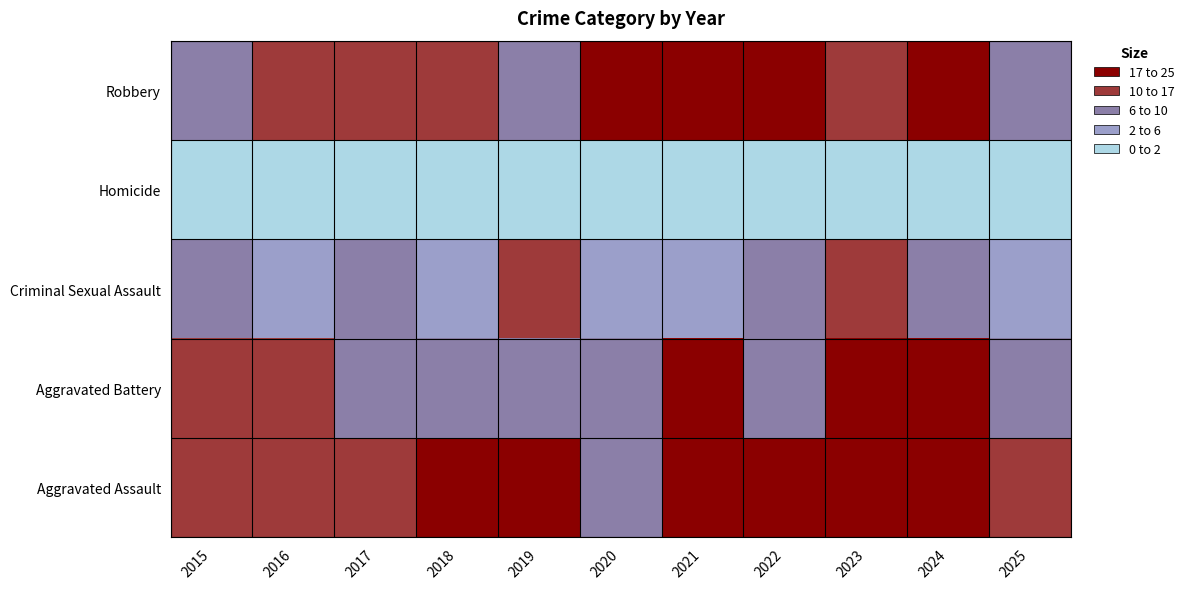

At which category is the sum across all series the highest?

2024